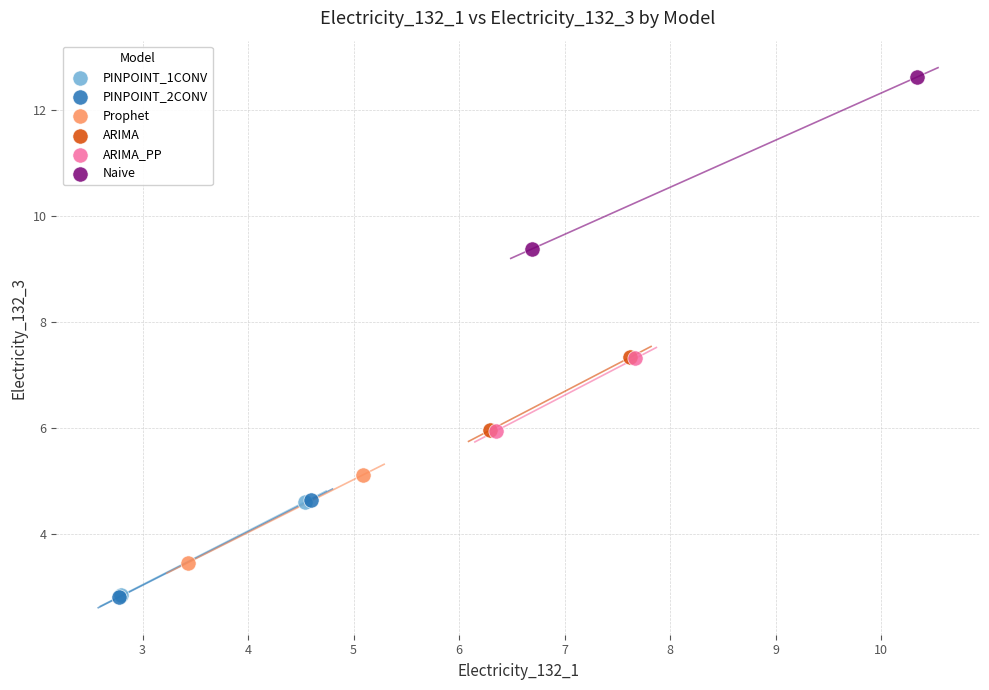

What are all the series names shown in the legend?

PINPOINT_1CONV, PINPOINT_2CONV, Prophet, ARIMA, ARIMA_PP, Naive